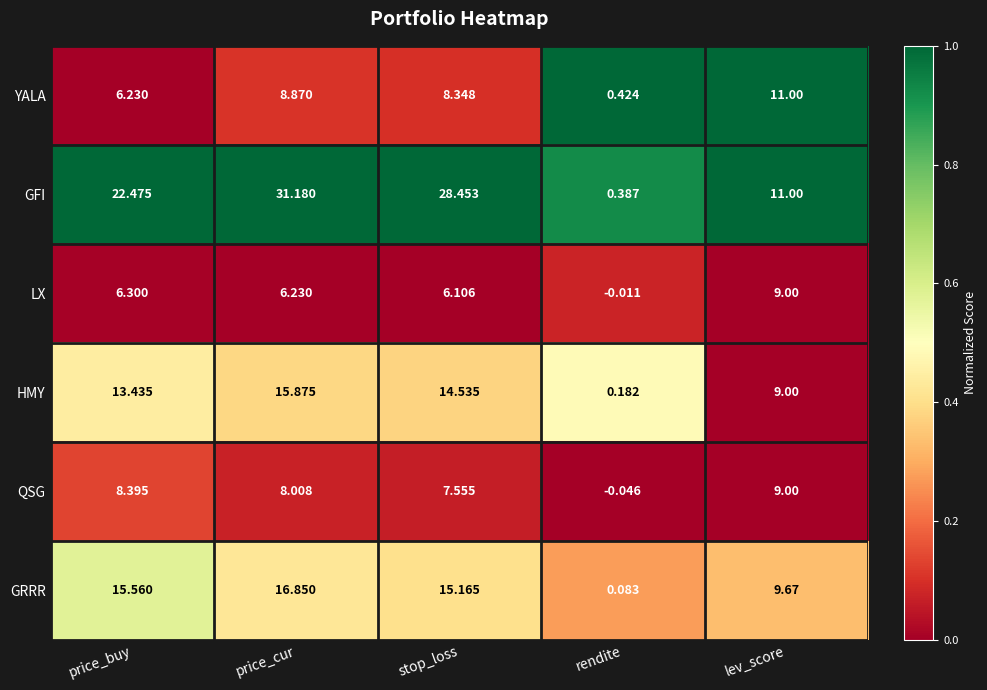

Which series has the largest total across all categories?

GFI